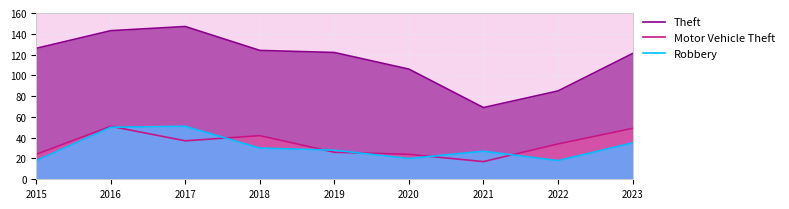

What is the total value across all series at 2021?

113